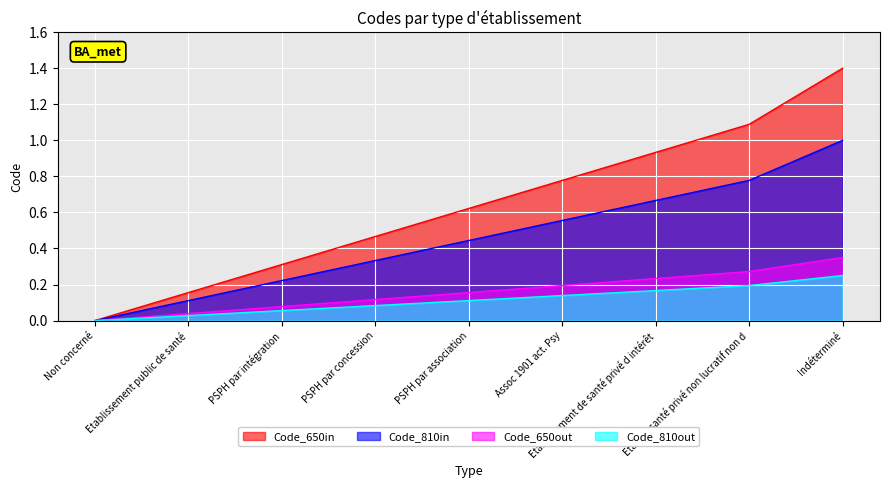

List the labels in order of value, smallest first.

Non concerné, Etablissement public de santé, PSPH par intégration, PSPH par concession, PSPH par association, Assoc 1901 act. Psy, Etablissement de santé privé d intérêt, Etab de santé privé non lucratif non d, Indéterminé